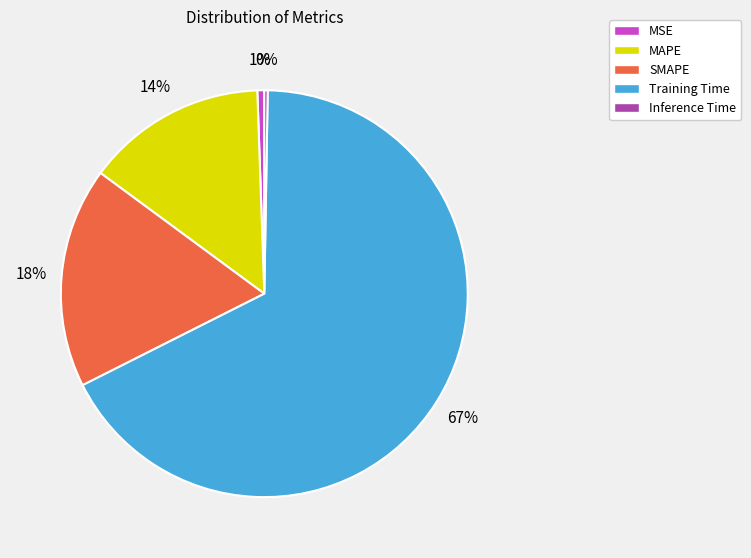

To the nearest percent, what is the average slice percentage?

20%